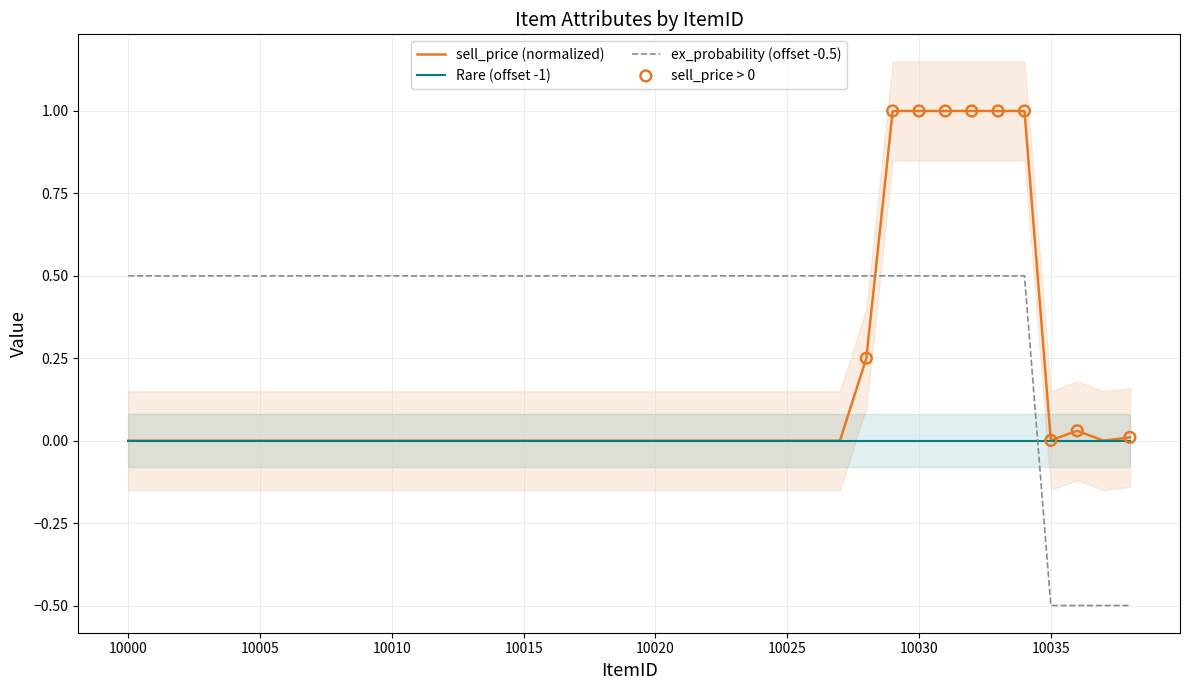

At which category is the sum across all series the highest?

10029